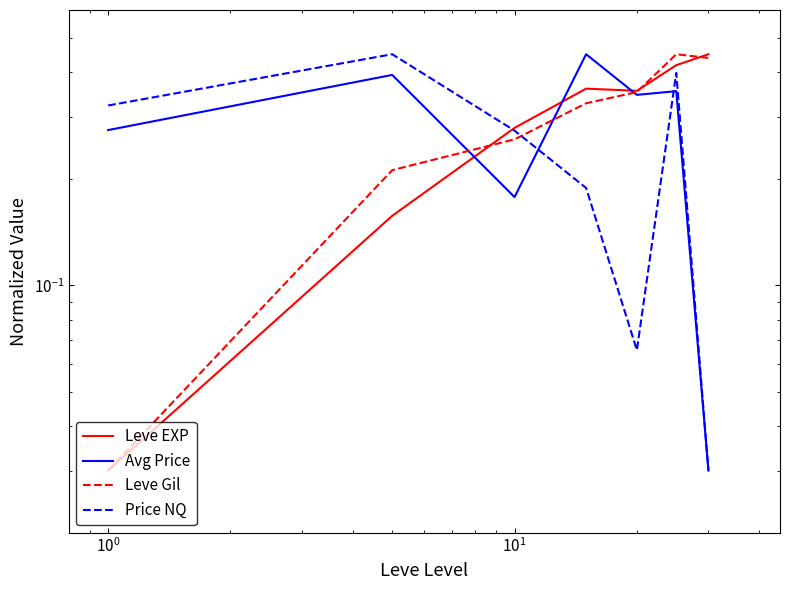

True or false: Leve Gil has a value of 0.2 at $\mathdefault{10^{3}}$.

False